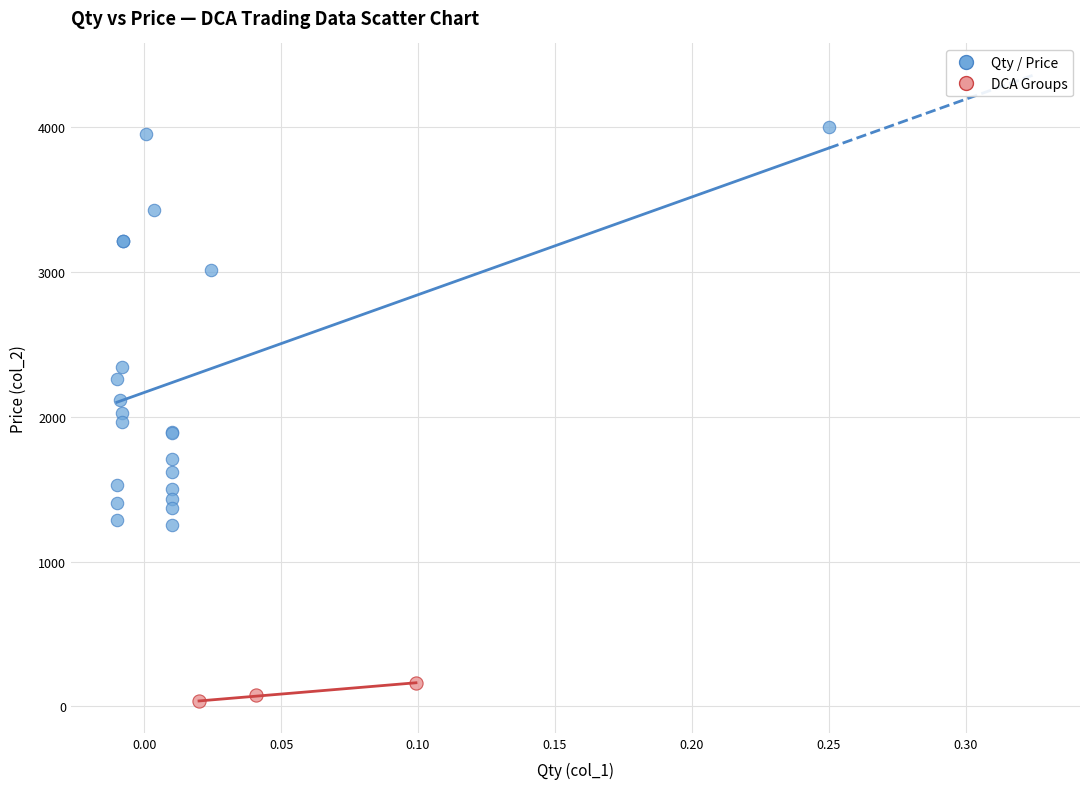

Which series has the largest Y range (max minus min)?

Qty / Price